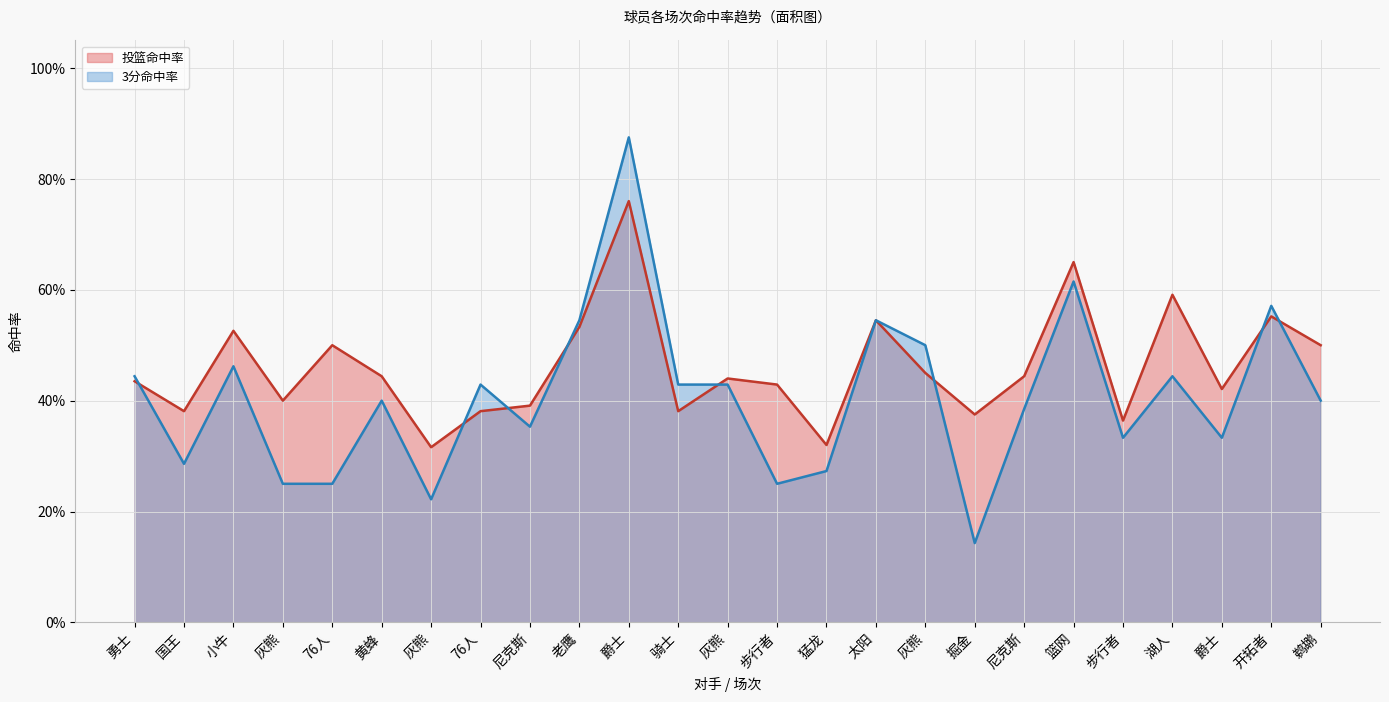

In 3分命中率, how many points are lower than both neighbors (excluding endpoints)?

7